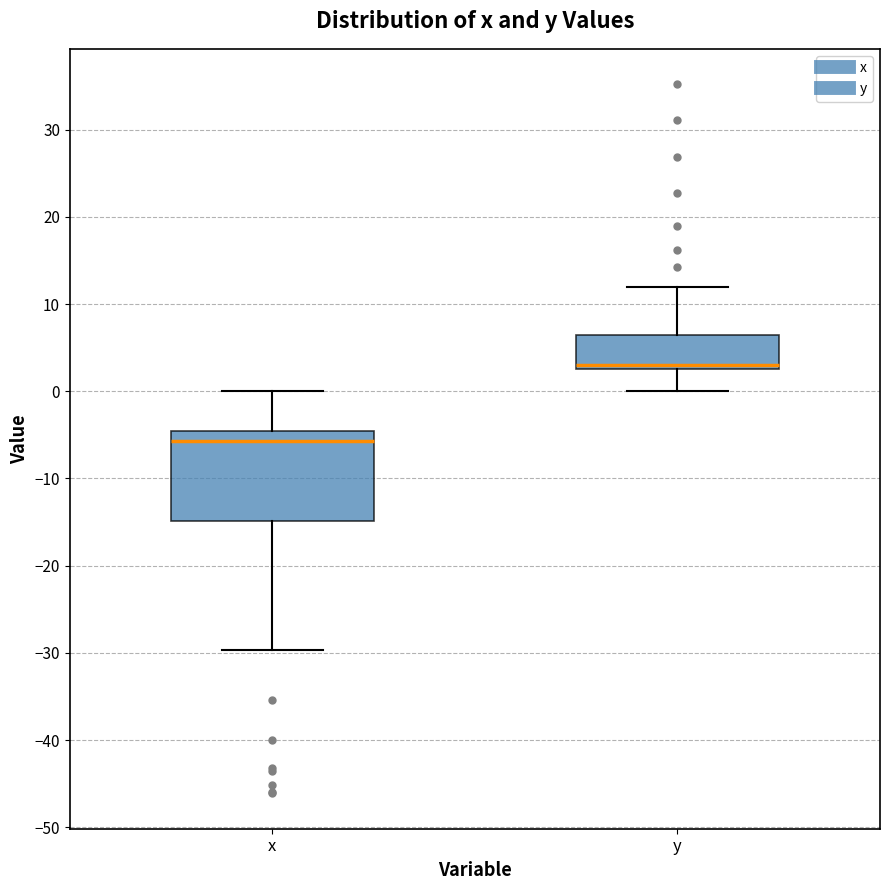

Which box is the tallest, from its lower edge to its upper edge?

x